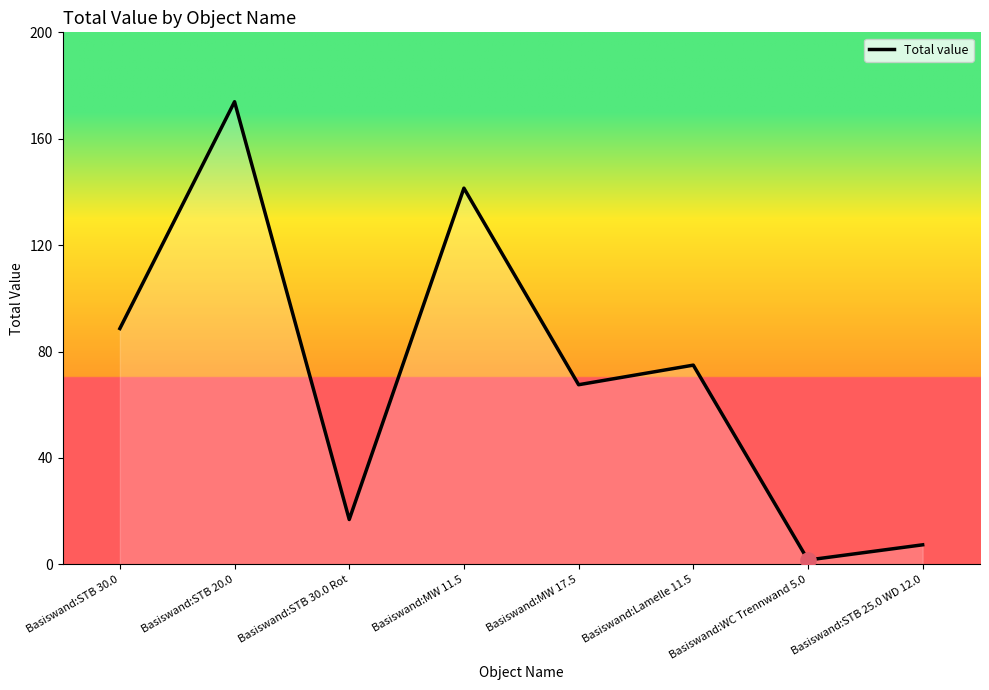

What is the ratio of the value at Basiswand:STB 30.0 Rot to the value at Basiswand:Lamelle 11.5?

0.2